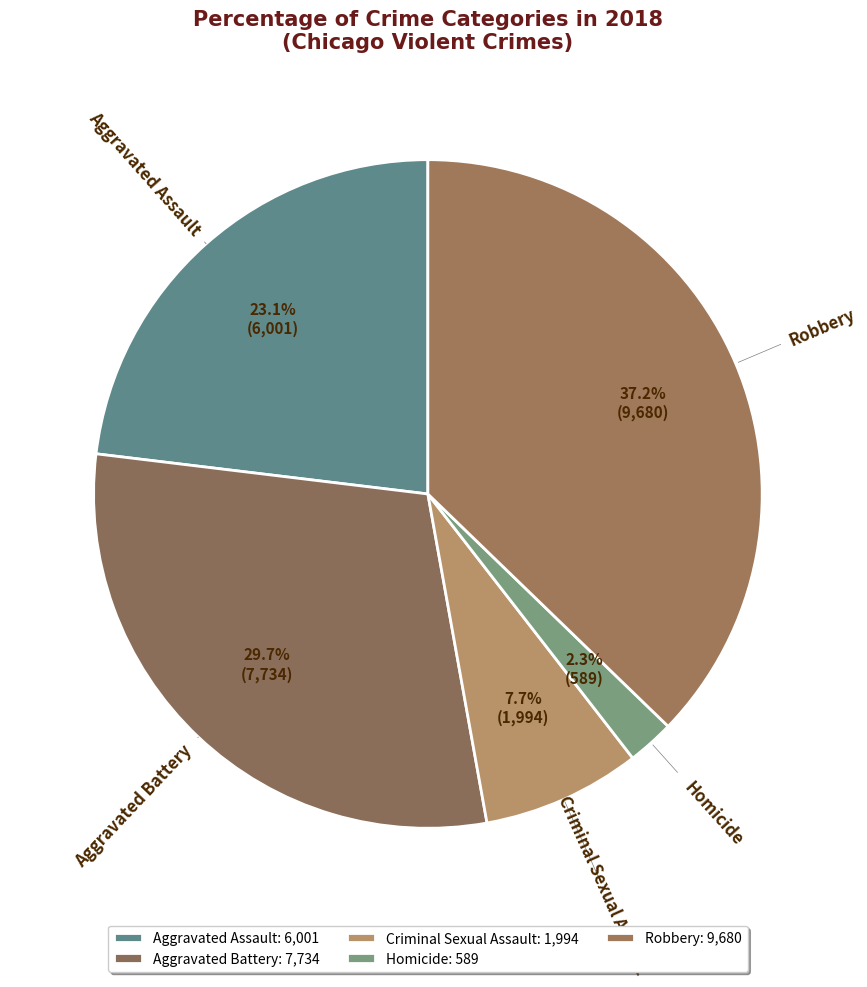

To the nearest percent, what is the average slice percentage?

20%